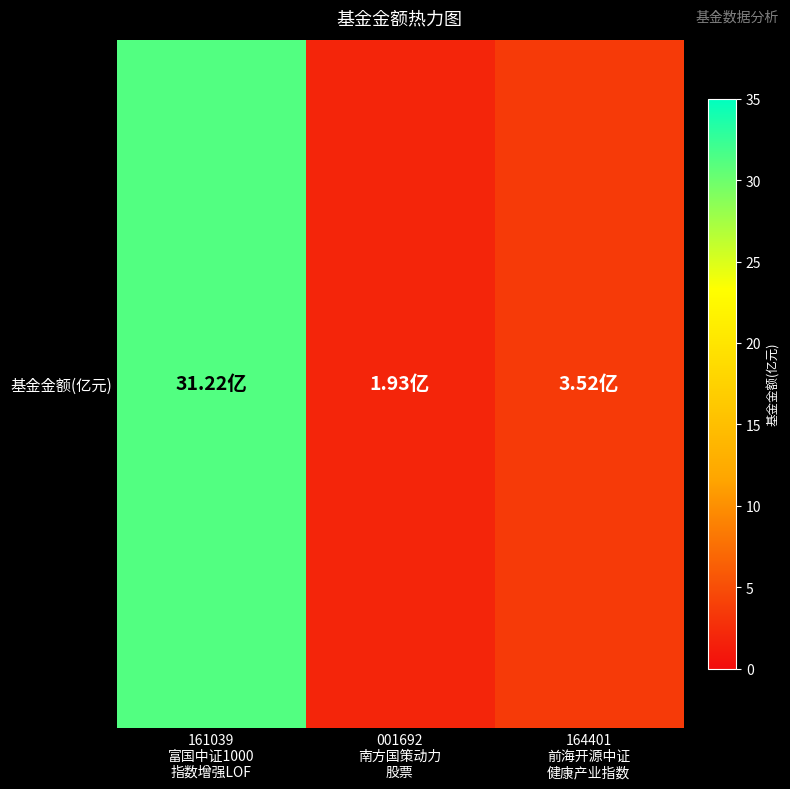

Reading left to right, list all the values displayed in this chart.

161039
富国中证1000
指数增强LOF=31.2	001692
南方国策动力
股票=1.9	164401
前海开源中证
健康产业指数=3.5